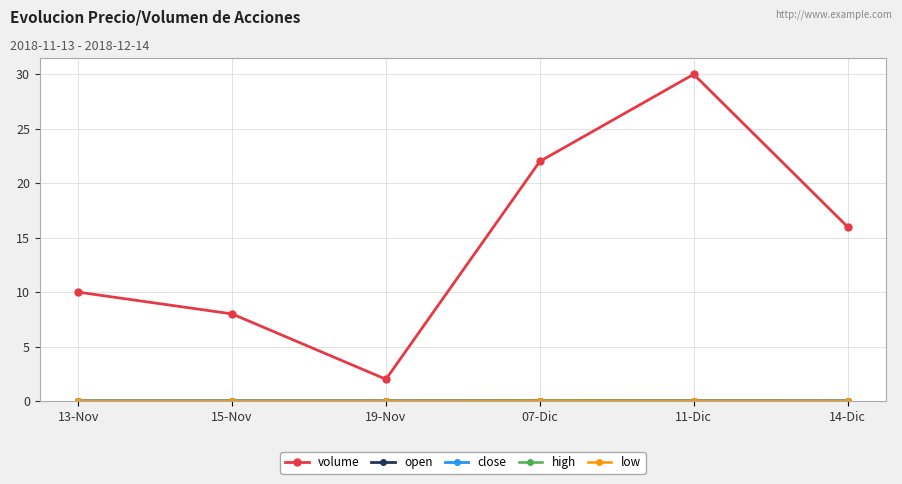

What position from the right is 11-Dic?

2